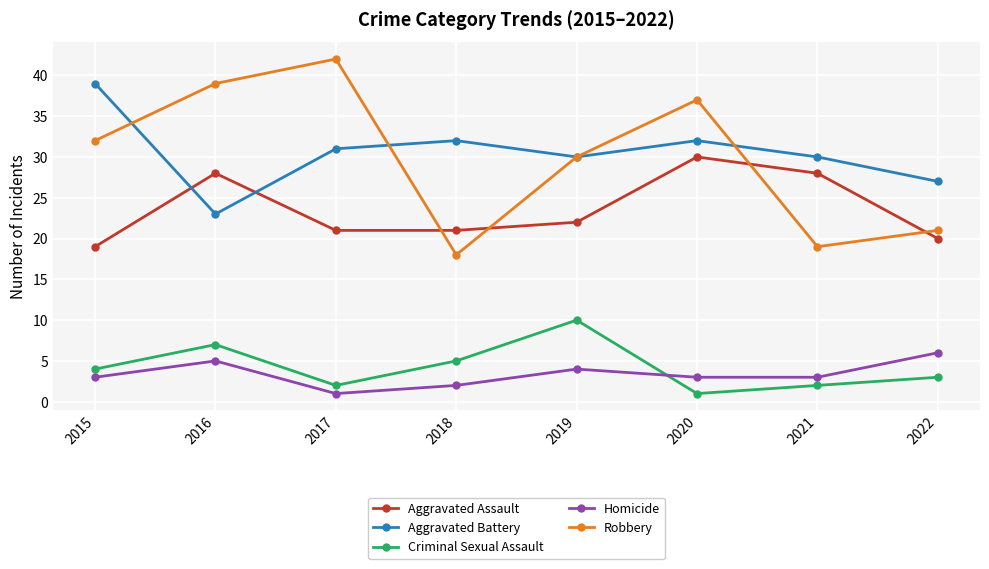

Is the value of Criminal Sexual Assault at 2022 greater than the value of Aggravated Assault at 2016?

No